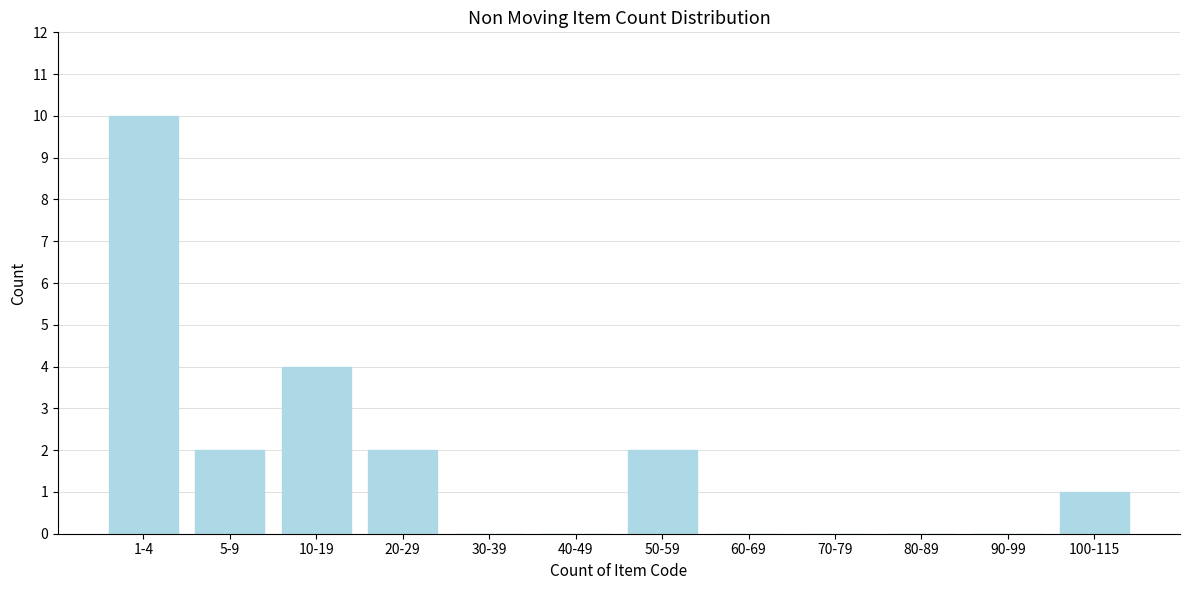

Reading left to right, what are all the values shown in this chart?

1-4=10	5-9=2	10-19=4	20-29=2	30-39=0	40-49=0	50-59=2	60-69=0	70-79=0	80-89=0	90-99=0	100-115=1